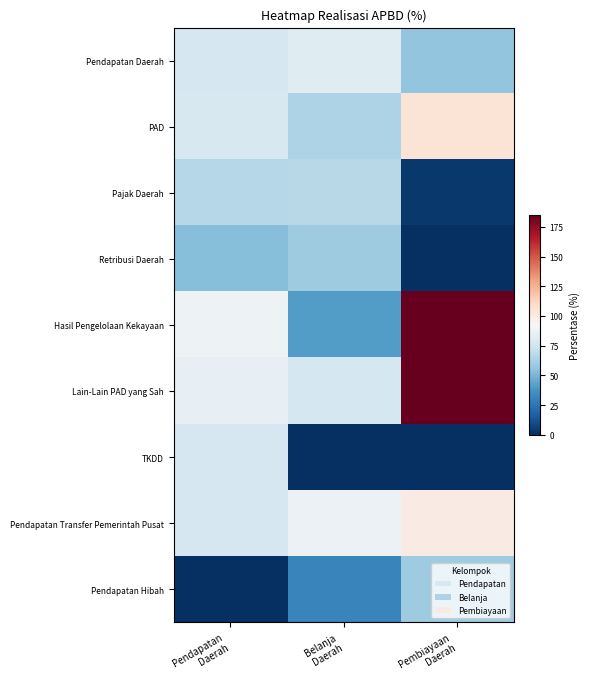

Reading left to right, what are all the values shown in this chart?

Pendapatan Daerah: Pendapatan
Daerah=77.0	Belanja
Daerah=81.6	Pembiayaan
Daerah=56.0
PAD: Pendapatan
Daerah=77.8	Belanja
Daerah=63.8	Pembiayaan
Daerah=105.0
Pajak Daerah: Pendapatan
Daerah=66.4	Belanja
Daerah=66.7	Pembiayaan
Daerah=3.4
Retribusi Daerah: Pendapatan
Daerah=52.8	Belanja
Daerah=59.8	Pembiayaan
Daerah=0.0
Hasil Pengelolaan Kekayaan: Pendapatan
Daerah=87.7	Belanja
Daerah=40.9	Pembiayaan
Daerah=185.0
Lain-Lain PAD yang Sah: Pendapatan
Daerah=85.2	Belanja
Daerah=76.6	Pembiayaan
Daerah=185.0
TKDD: Pendapatan
Daerah=76.7	Belanja
Daerah=0.0	Pembiayaan
Daerah=0.0
Pendapatan Transfer Pemerintah Pusat: Pendapatan
Daerah=76.7	Belanja
Daerah=87.0	Pembiayaan
Daerah=100.0
Pendapatan Hibah: Pendapatan
Daerah=0.4	Belanja
Daerah=31.4	Pembiayaan
Daerah=59.6